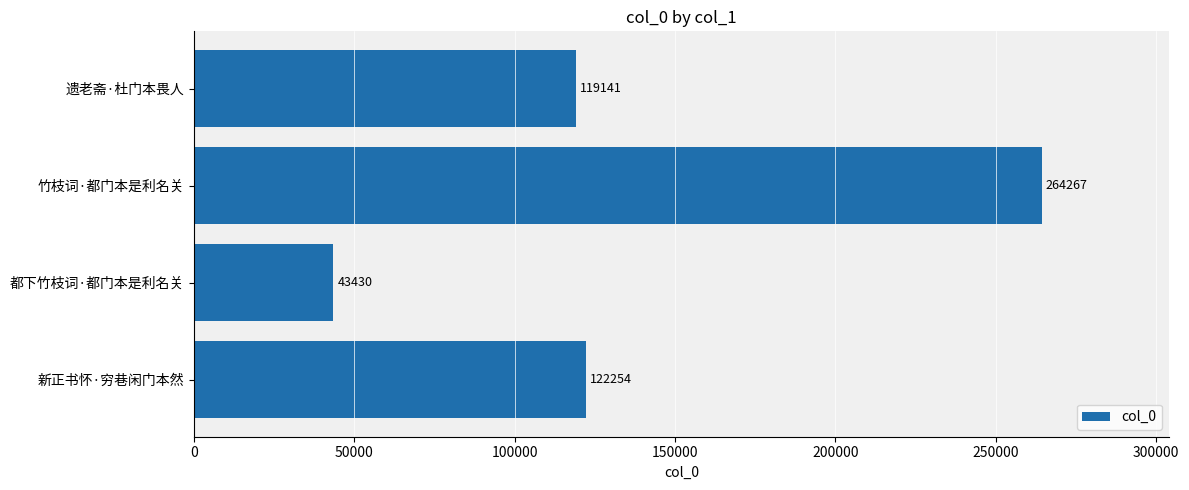

How many distinct data groups are displayed?

1